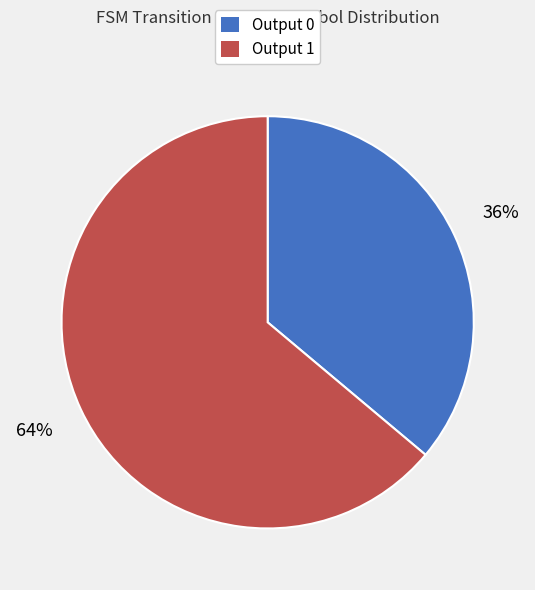

Is there a majority slice in this chart?

Yes